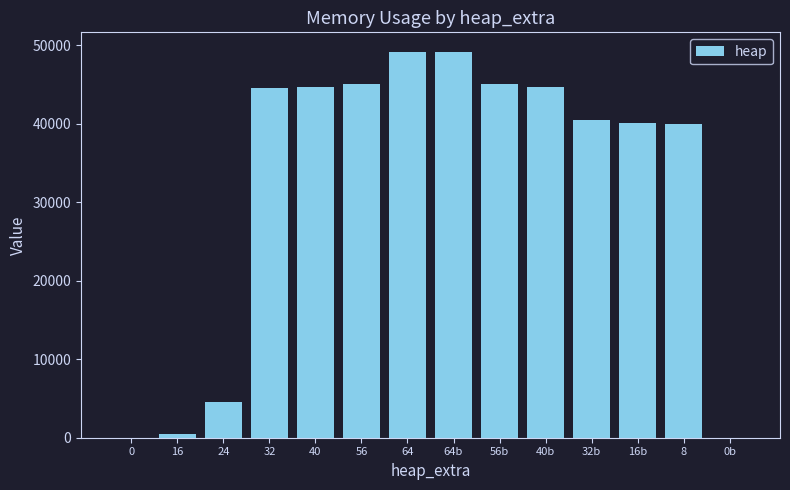

Is it true that the value at 32 is 44568?

True